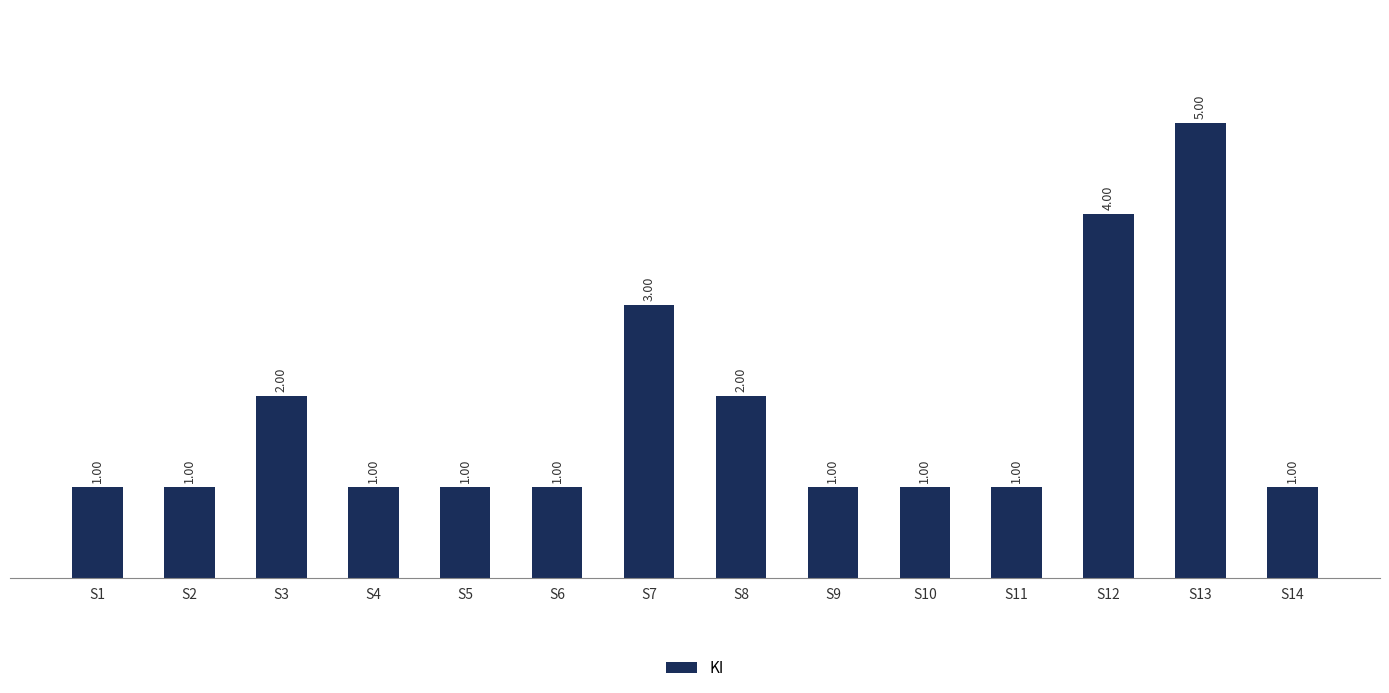

How many values are between 1 and 2?

11